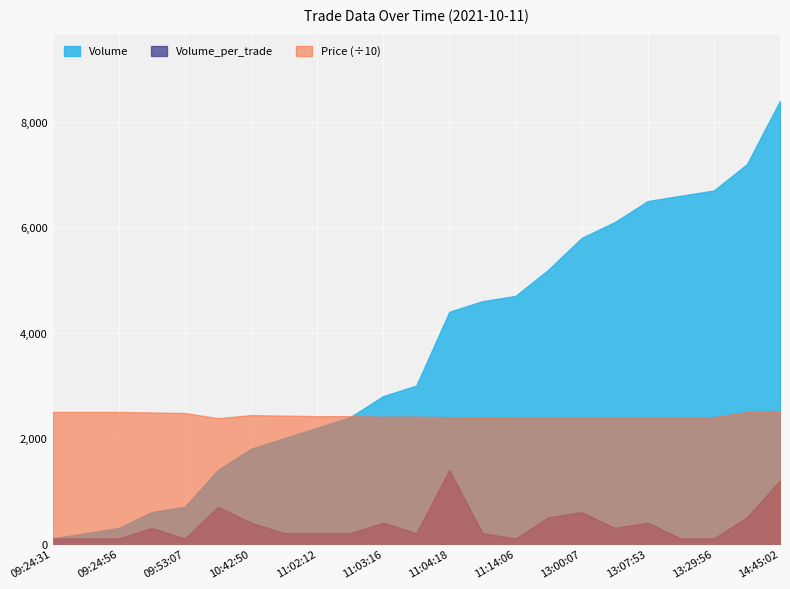

Which series has the largest total across all categories?

Volume